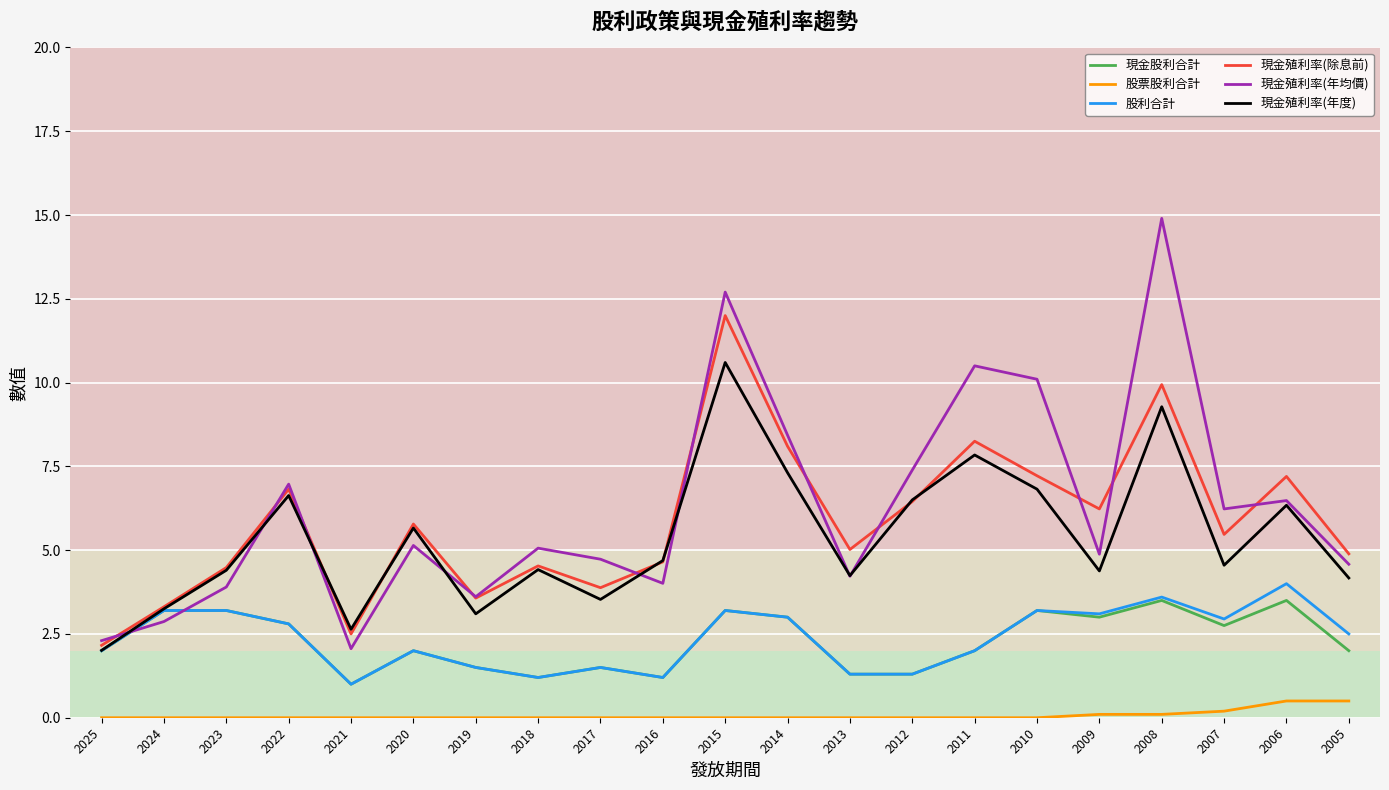

The 股利合計 series shows 0.8 at 2020. True or false?

False